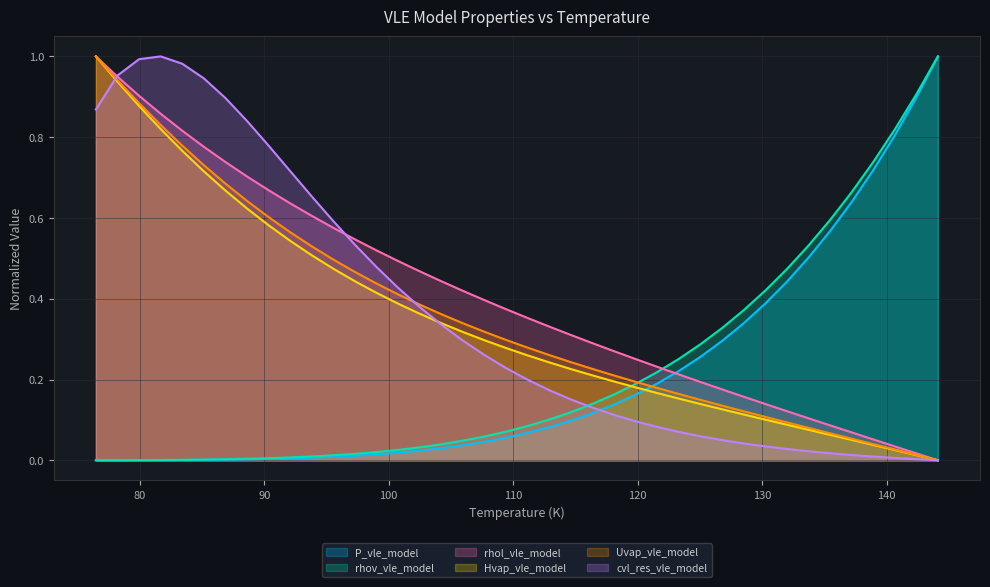

After their last crossing, which series has the higher values: cvl_res_vle_model or P_vle_model?

P_vle_model